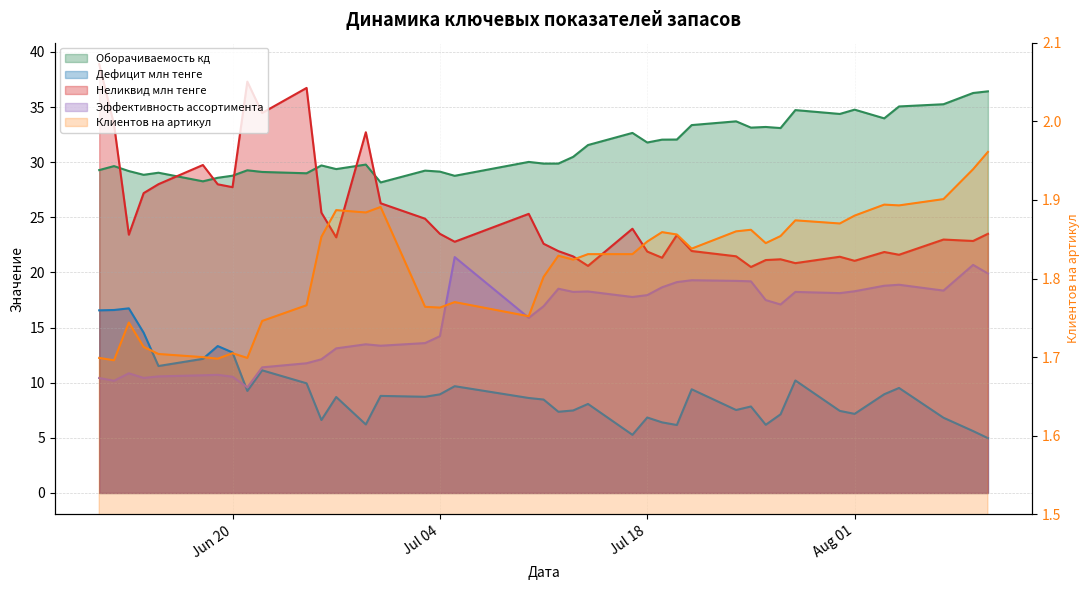

Rank the series by their maximum value, from highest to lowest.

Неликвид млн тенге, Оборачиваемость кд, Эффективность ассортимента, Дефицит млн тенге, Клиентов на артикул